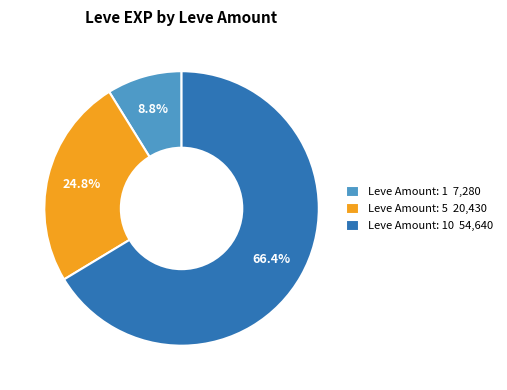

What percentage is NOT represented by Leve Amount: 10 54,640?

33.6%